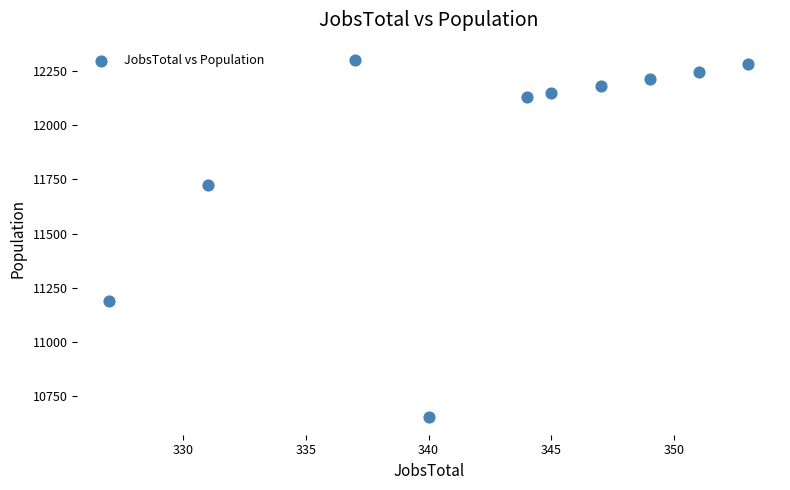

What is the range of X values (max minus min)?

26